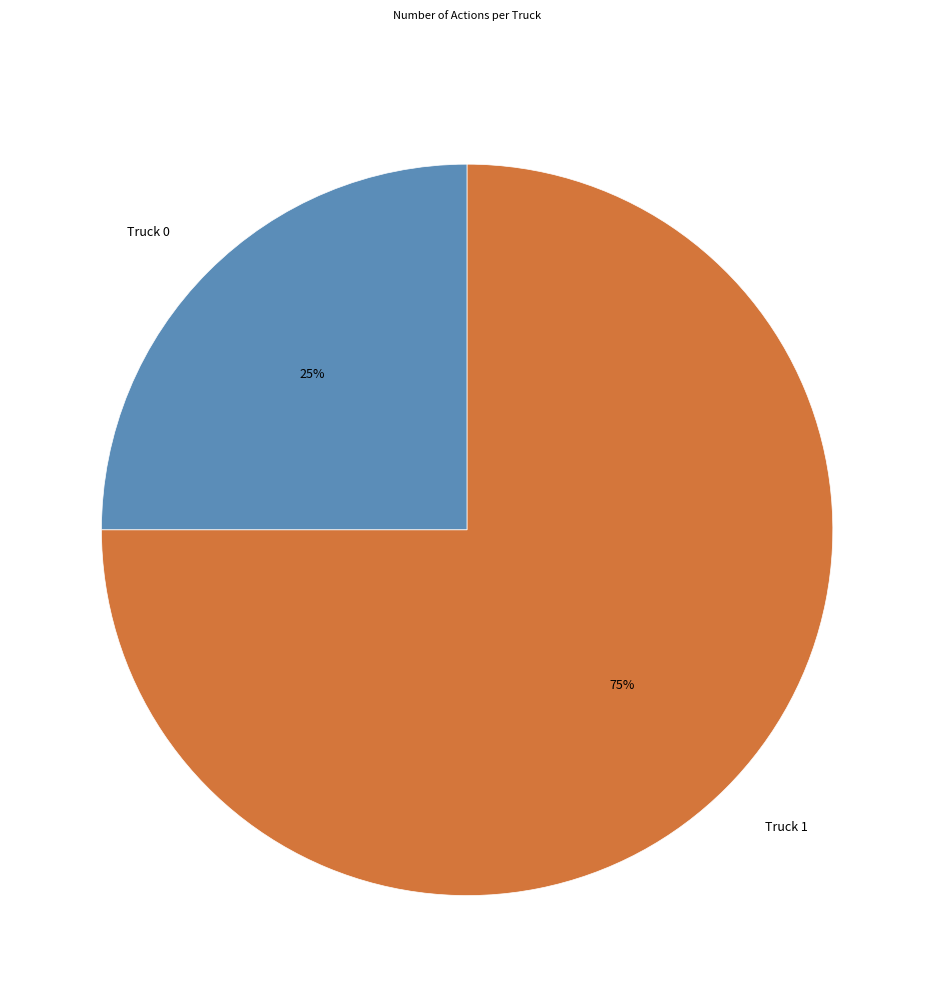

Rank the categories by value from highest to lowest.

Truck 1, Truck 0